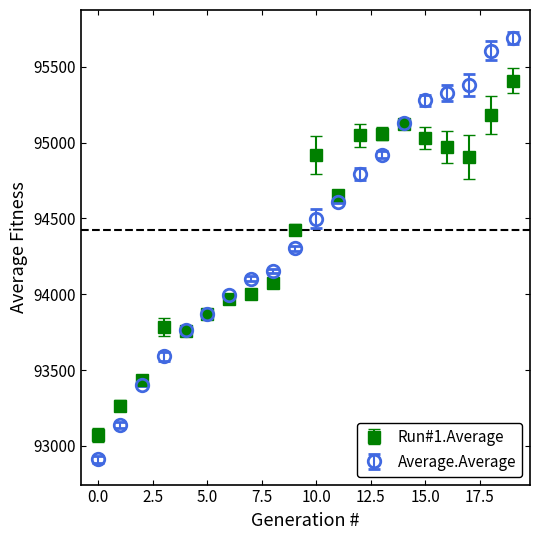

Which series has the largest range (max minus min)?

Average.Average